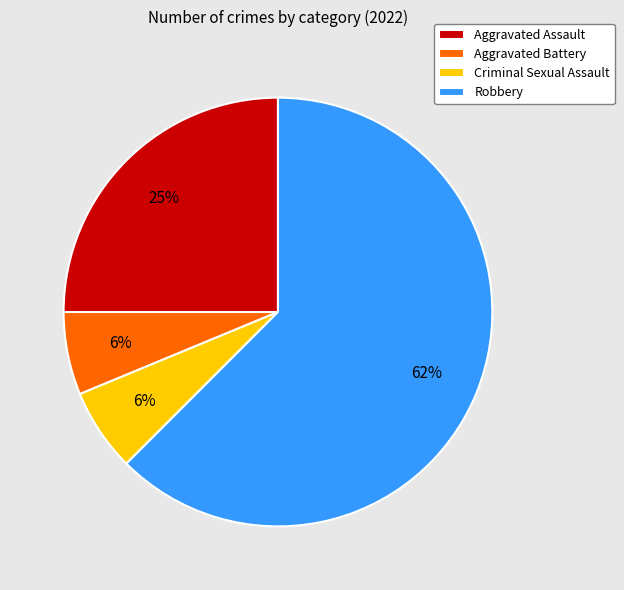

To the nearest percent, what percentage of the pie is Aggravated Battery?

6%